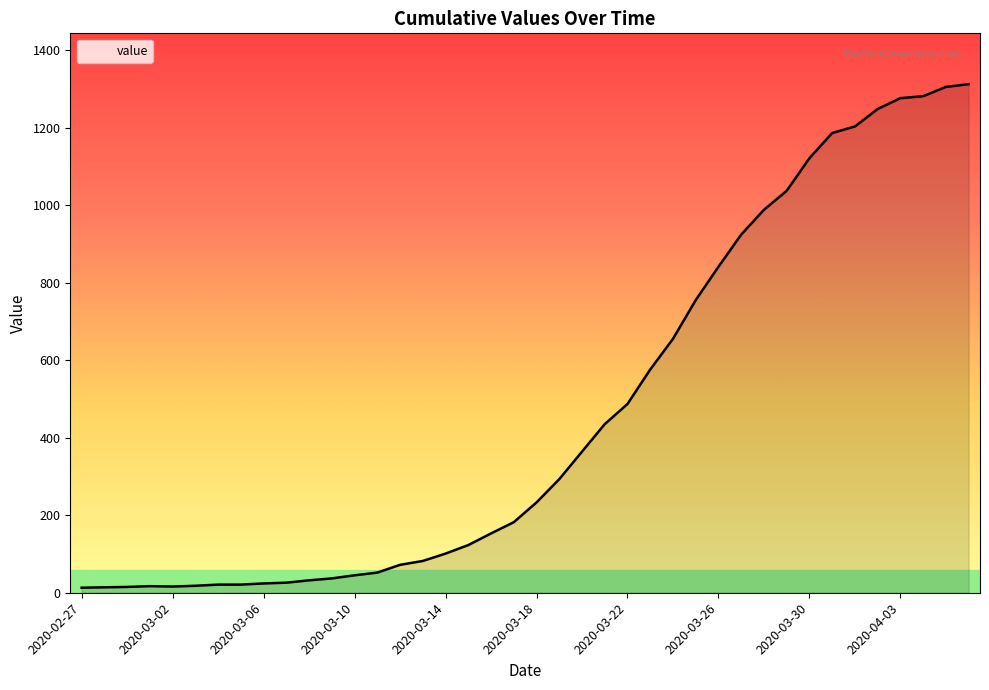

Does the chart have visible grid lines?

No